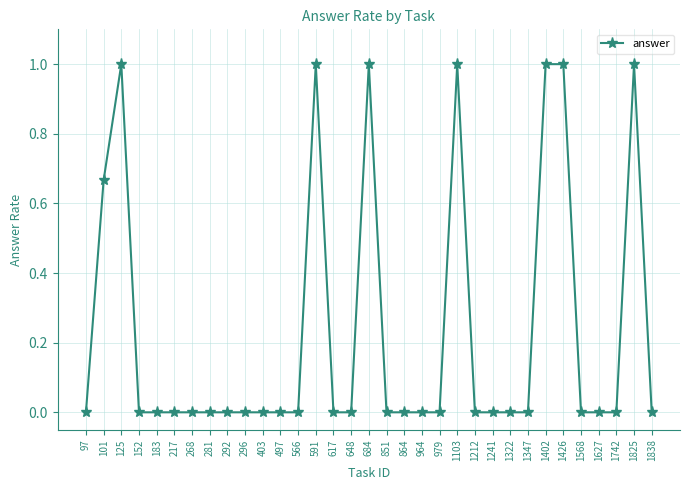

What is the difference between the maximum and minimum values?

1.0